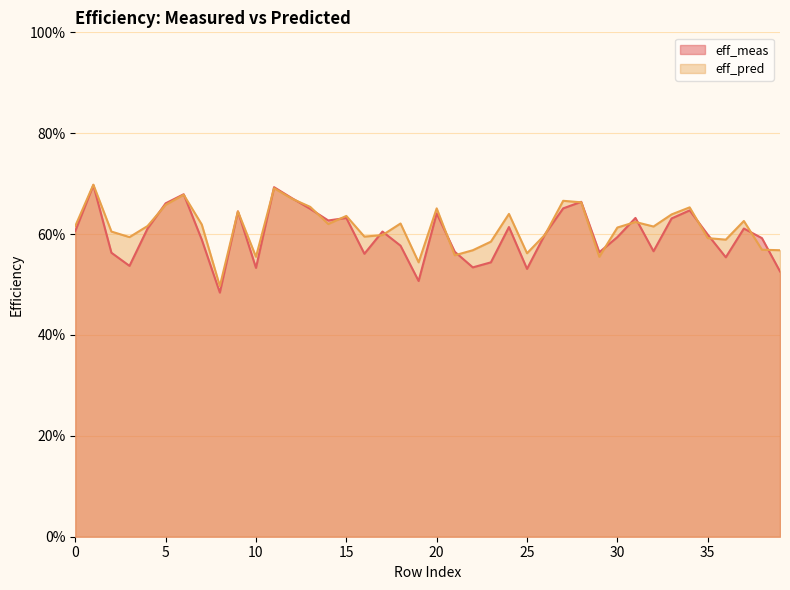

The eff_meas series shows 0.9 at 39. True or false?

False